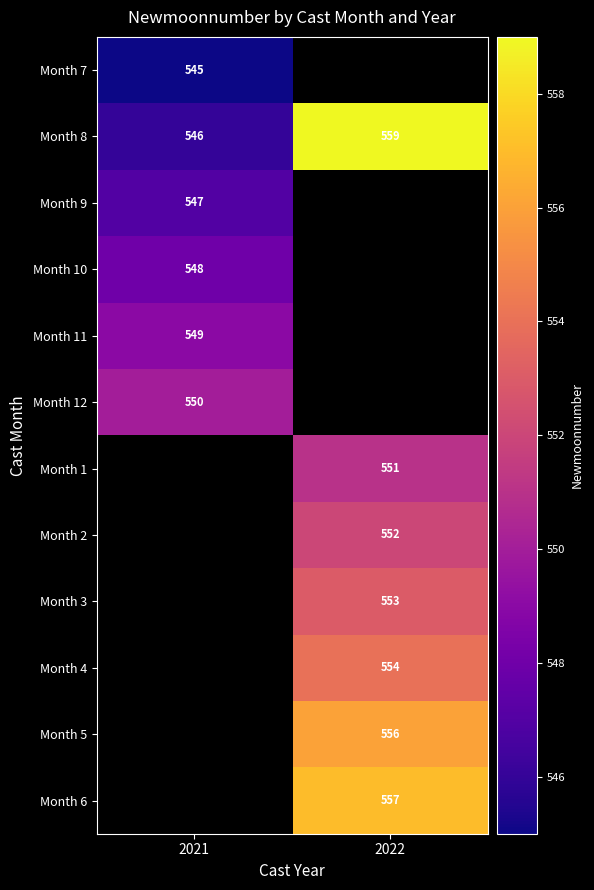

Is it true that Month 5 equals 556 at 2022?

True